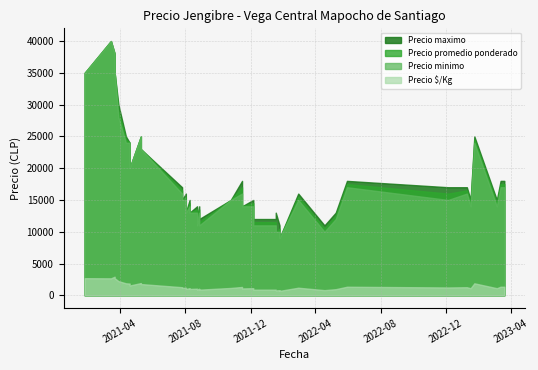

Is it true that Precio promedio ponderado equals 29000 at 2021-03-29?

True